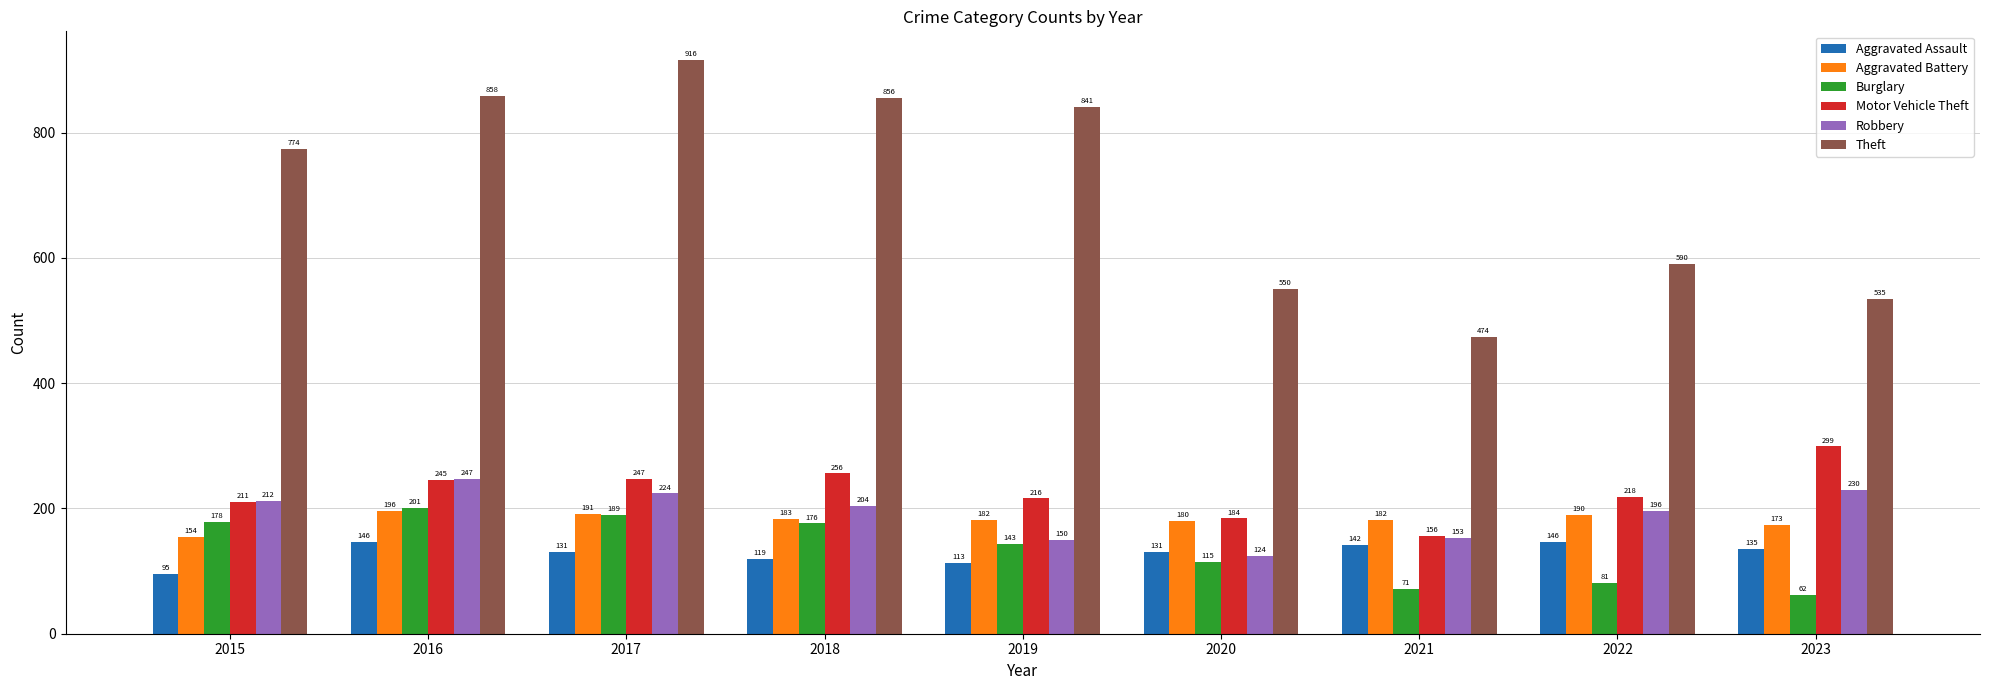

How many groups of bars are there?

9